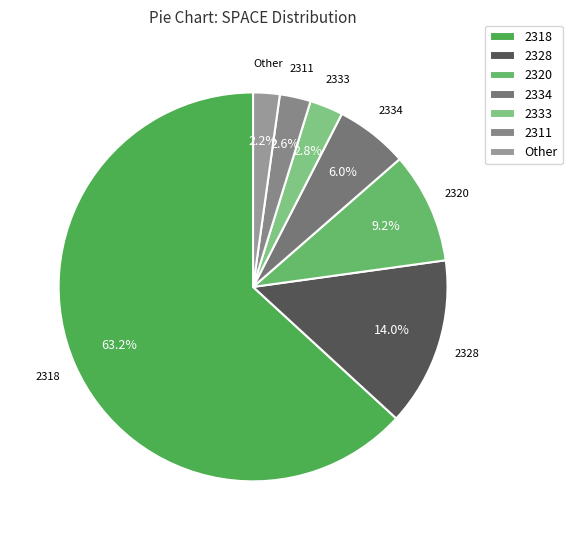

How many slices are in this pie chart?

7